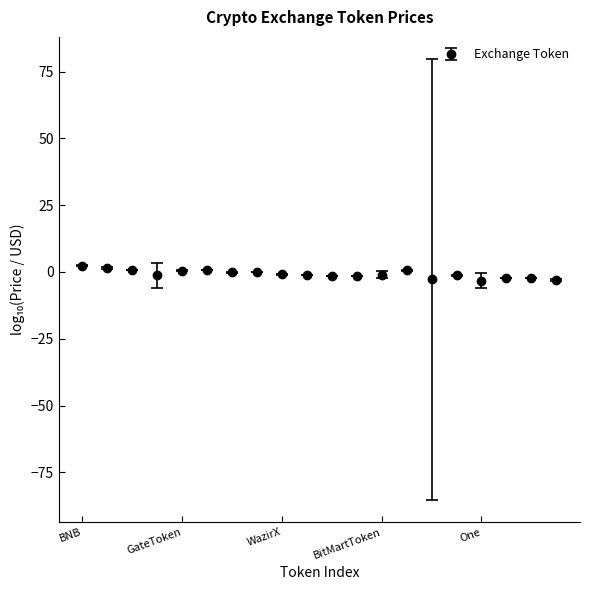

What is the average value?

-0.8